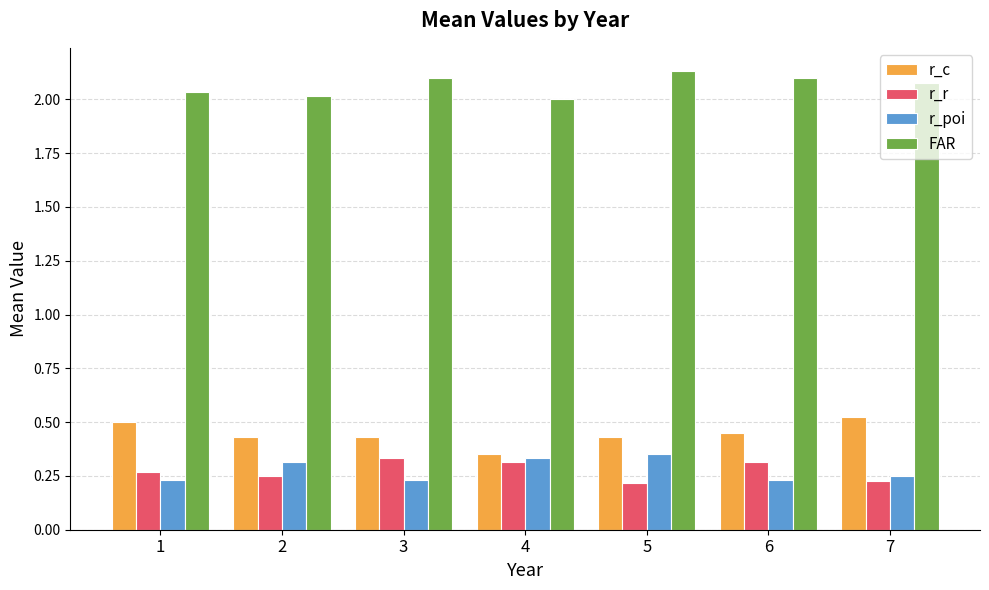

What is the difference between the highest and lowest values at 4?

1.7